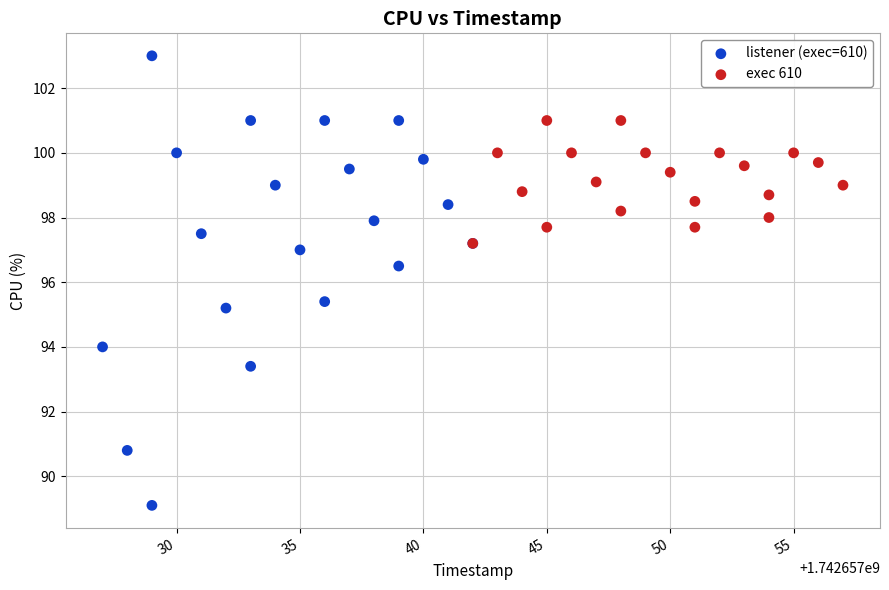

Which series reaches the minimum Y coordinate?

listener (exec=610)